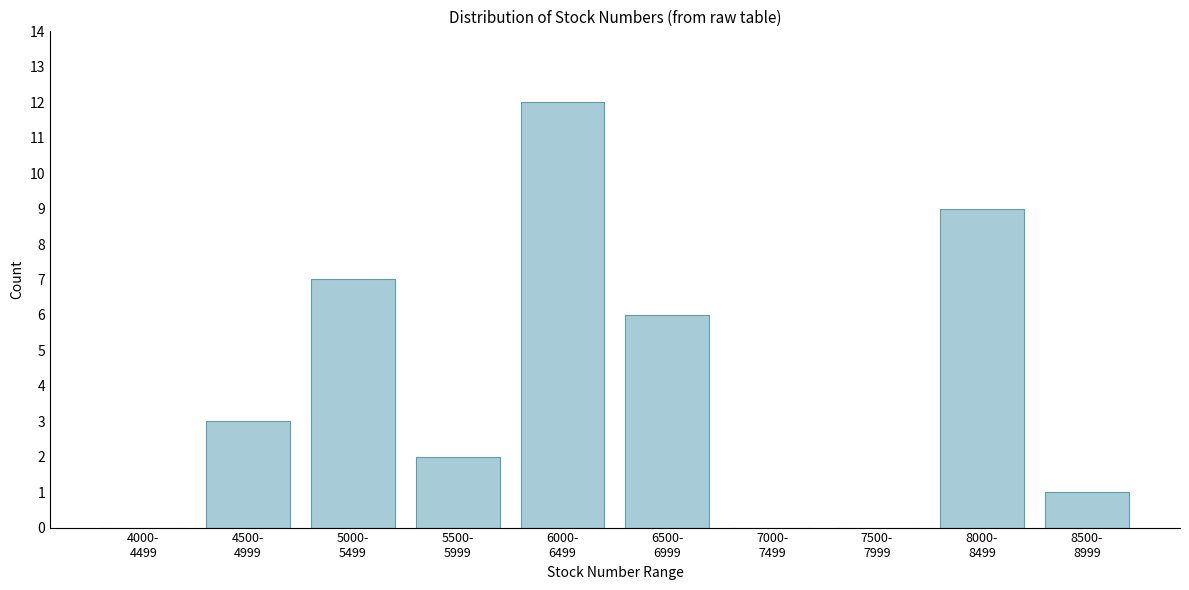

What is the sum of all values?

40